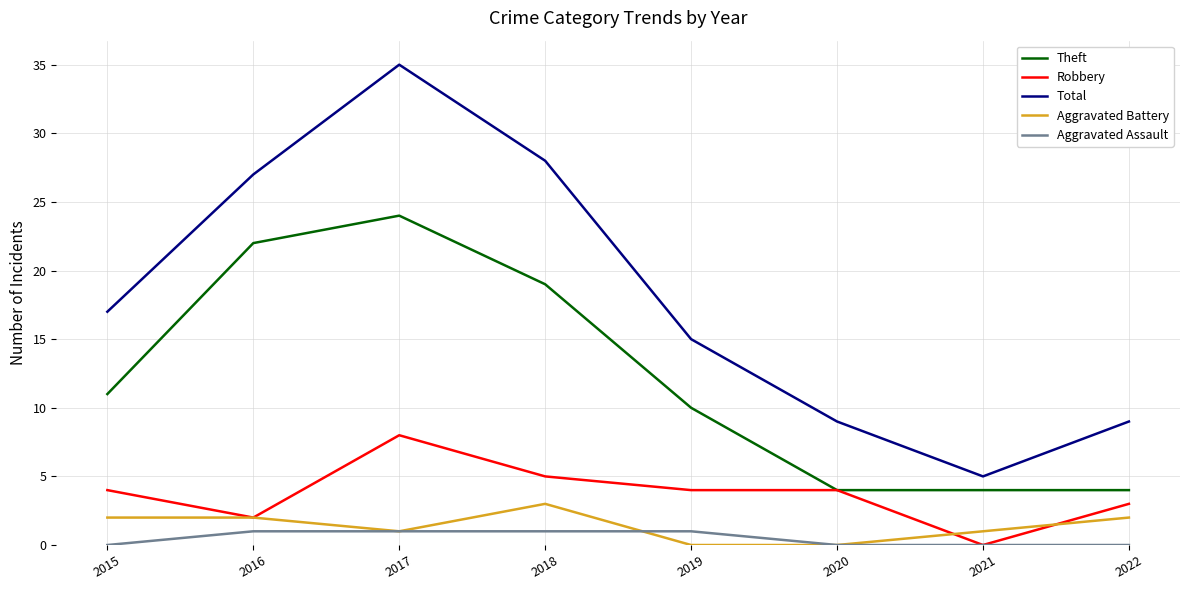

Reading left to right, extract all data points from this chart.

Theft: 2015=11	2016=22	2017=24	2018=19	2019=10	2020=4	2021=4	2022=4
Robbery: 2015=4	2016=2	2017=8	2018=5	2019=4	2020=4	2021=0	2022=3
Total: 2015=17	2016=27	2017=35	2018=28	2019=15	2020=9	2021=5	2022=9
Aggravated Battery: 2015=2	2016=2	2017=1	2018=3	2019=0	2020=0	2021=1	2022=2
Aggravated Assault: 2015=0	2016=1	2017=1	2018=1	2019=1	2020=0	2021=0	2022=0